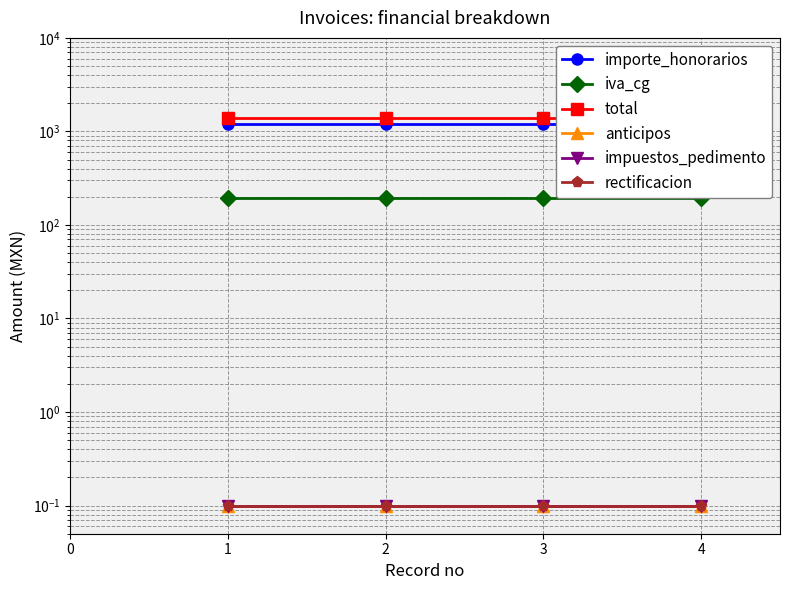

What are all the series names shown in the legend?

importe_honorarios, iva_cg, total, anticipos, impuestos_pedimento, rectificacion